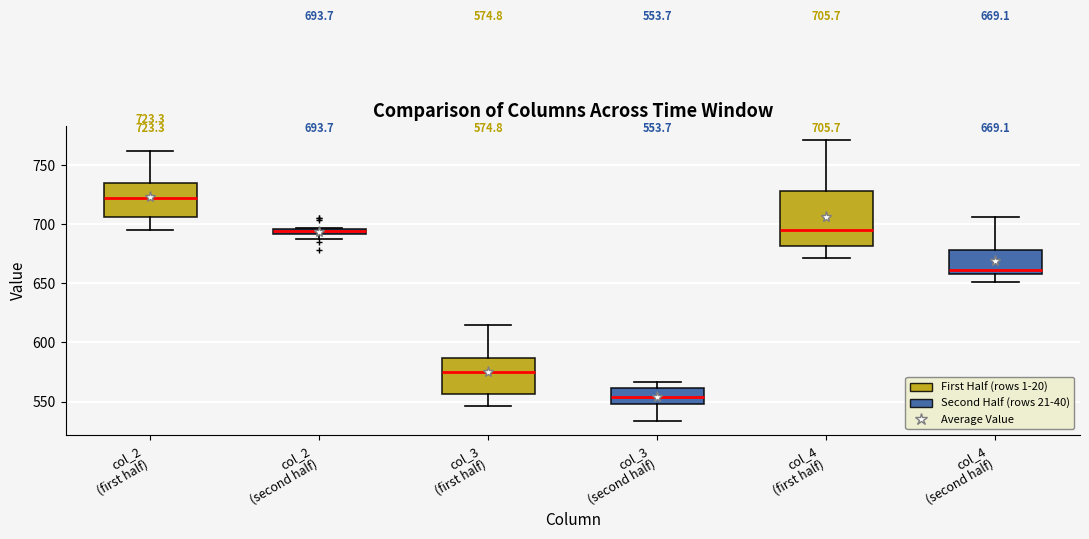

Which box has the lowest median line?

col_3 (second half)